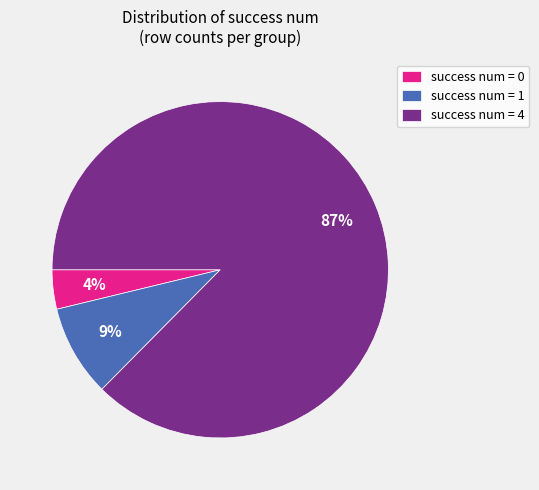

Rank the categories by value from lowest to highest.

success num = 0, success num = 1, success num = 4